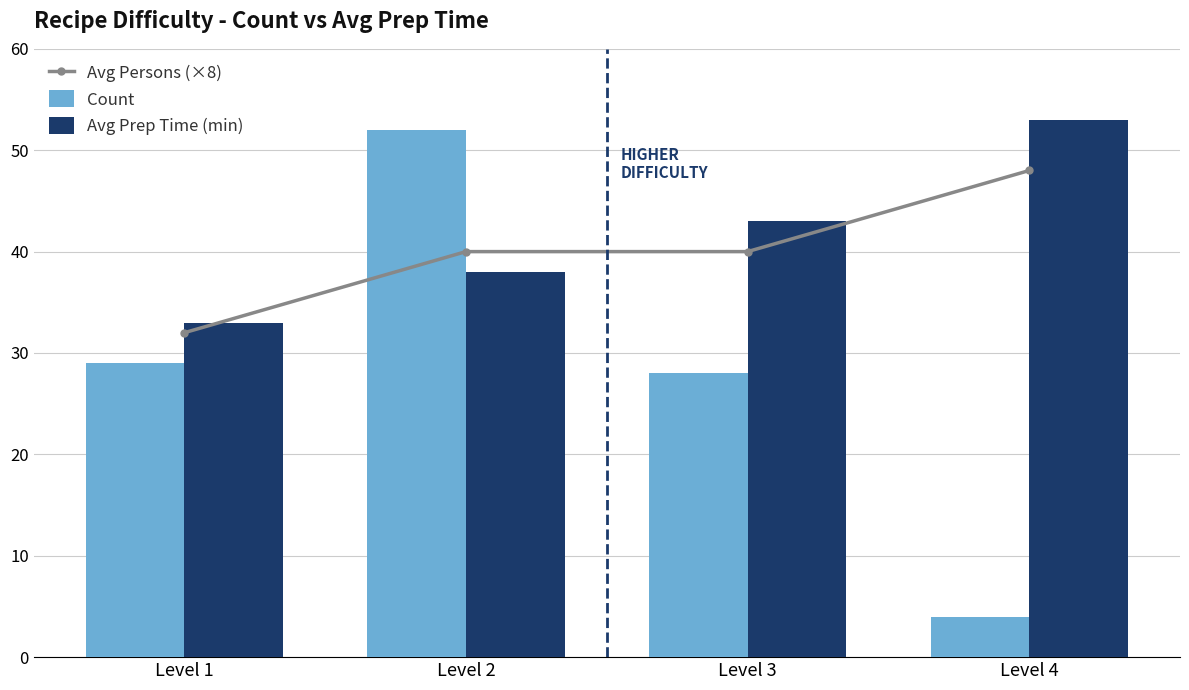

Which series has the largest range (max minus min)?

Count